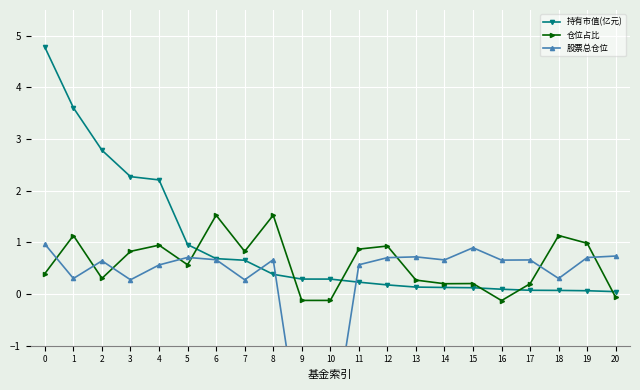

How many times do 仓位占比 and 持有市值(亿元) cross each other?

6